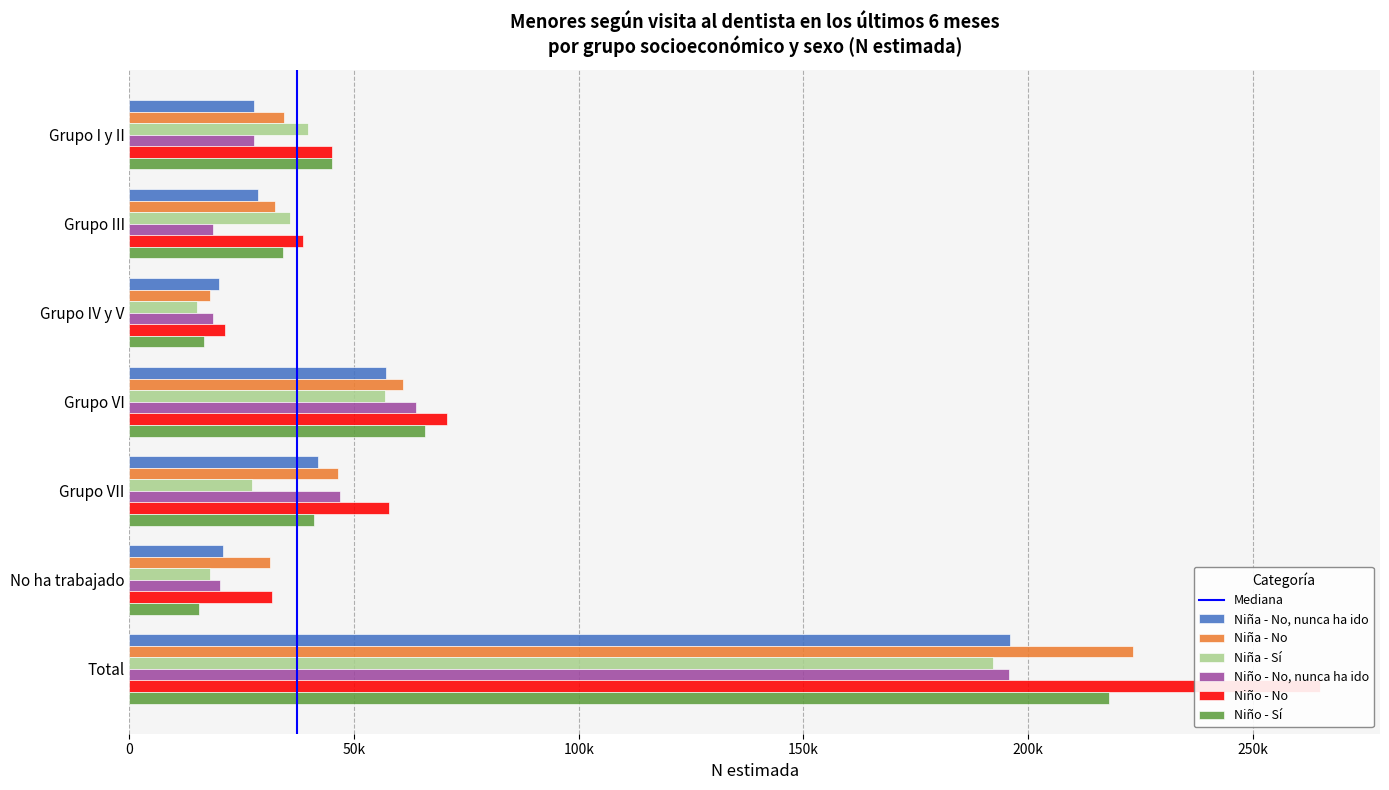

Reading left to right, transcribe all the data shown in this chart.

Niña - No, nunca ha ido: Grupo I y II=27601	Grupo III=28595	Grupo IV y V=19907	Grupo VI=57172	Grupo VII=41950	No ha trabajado=20775	Total=196000
Niña - No: Grupo I y II=34482	Grupo III=32332	Grupo IV y V=17941	Grupo VI=60901	Grupo VII=46466	No ha trabajado=31202	Total=223324
Niña - Sí: Grupo I y II=39636	Grupo III=35619	Grupo IV y V=14962	Grupo VI=56938	Grupo VII=27218	No ha trabajado=17849	Total=192222
Niño - No, nunca ha ido: Grupo I y II=27782	Grupo III=18545	Grupo IV y V=18682	Grupo VI=63825	Grupo VII=46749	No ha trabajado=20131	Total=195714
Niño - No: Grupo I y II=45030	Grupo III=38721	Grupo IV y V=21266	Grupo VI=70636	Grupo VII=57654	No ha trabajado=31746	Total=265053
Niño - Sí: Grupo I y II=45038	Grupo III=34132	Grupo IV y V=16493	Grupo VI=65820	Grupo VII=41157	No ha trabajado=15427	Total=218068